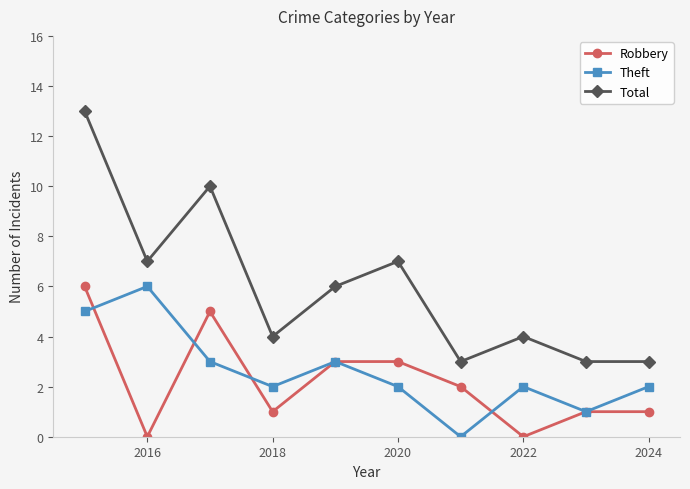

What is the average value of the Theft series?

3